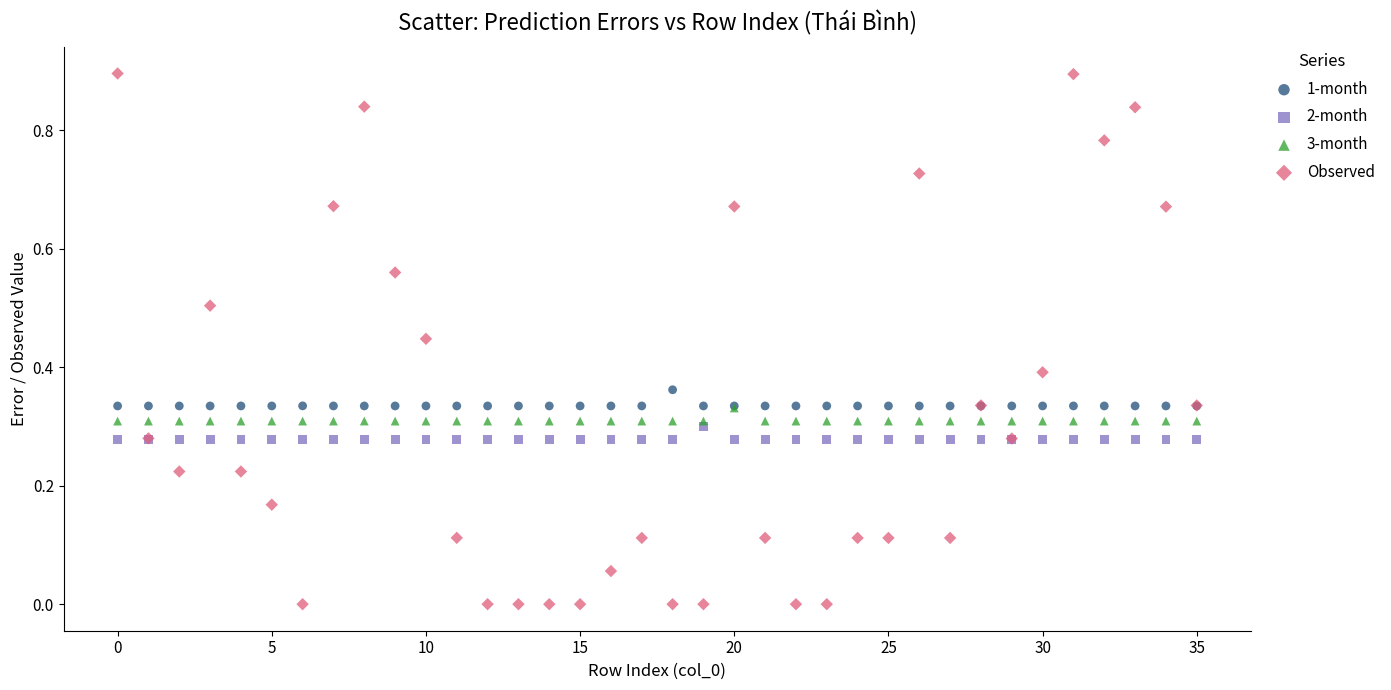

What are all the series names shown in the legend?

1-month, 2-month, 3-month, Observed